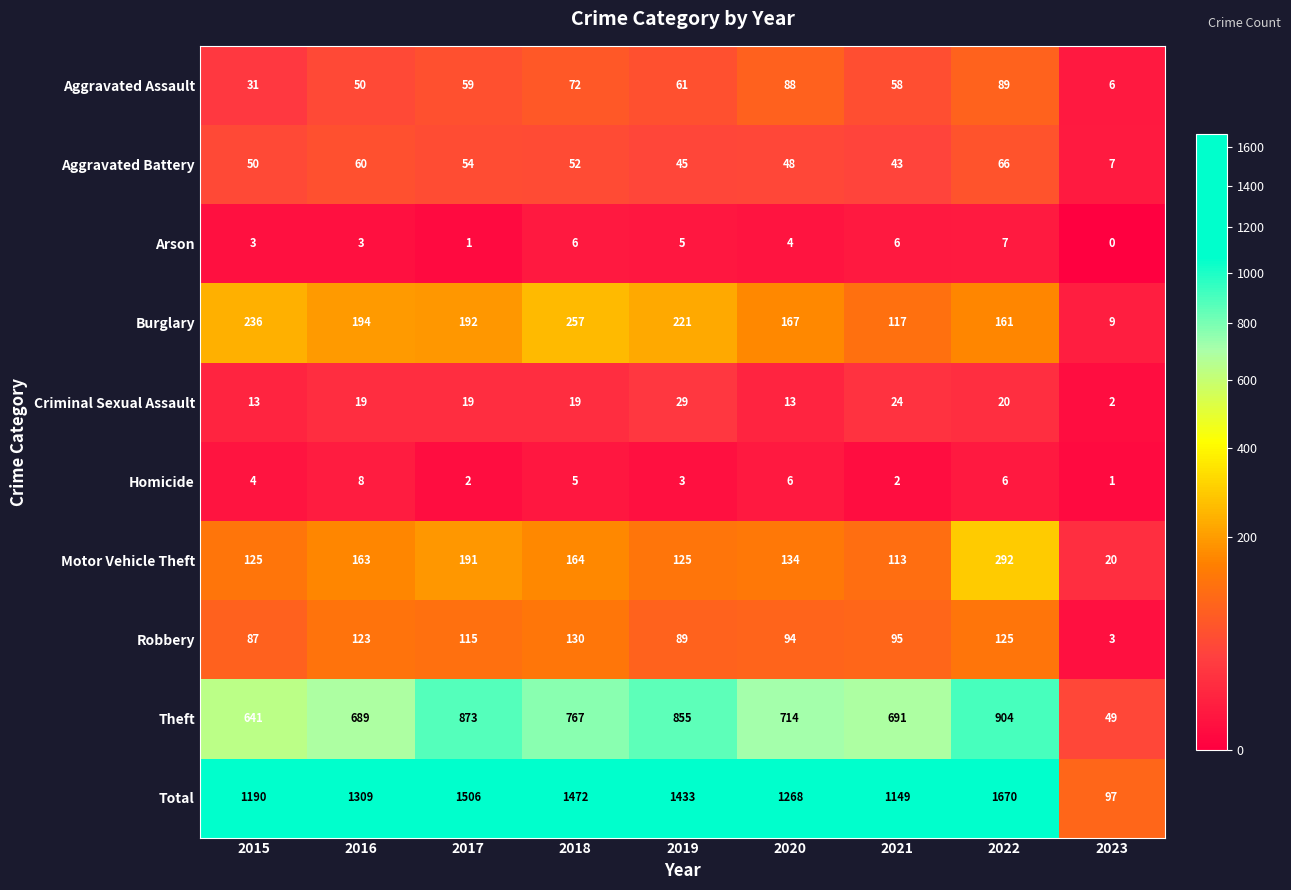

List the series in order of their peak value, lowest first.

Arson, Homicide, Criminal Sexual Assault, Aggravated Battery, Aggravated Assault, Robbery, Burglary, Motor Vehicle Theft, Theft, Total